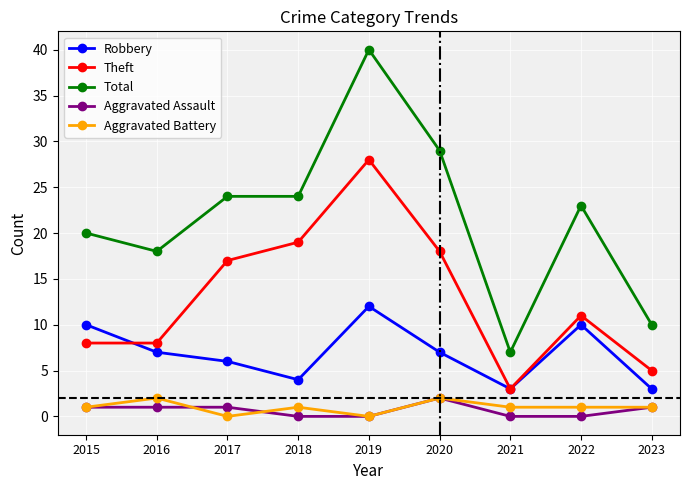

How many lines are shown in the chart?

5